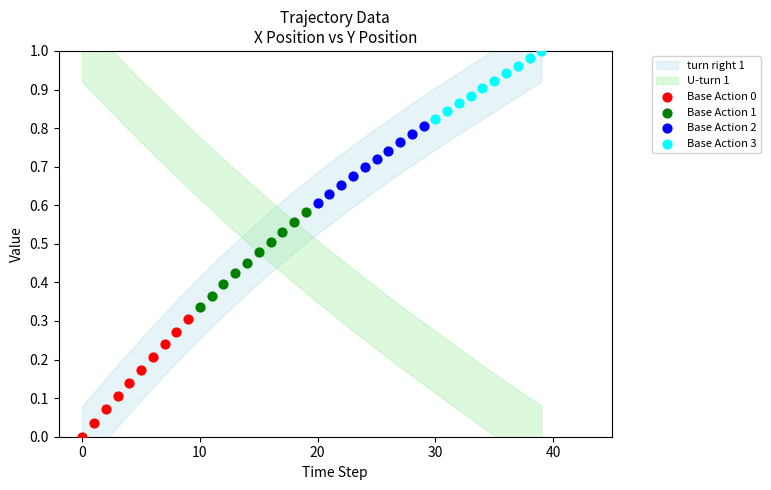

Which series contains the highest Y value?

Base Action 3